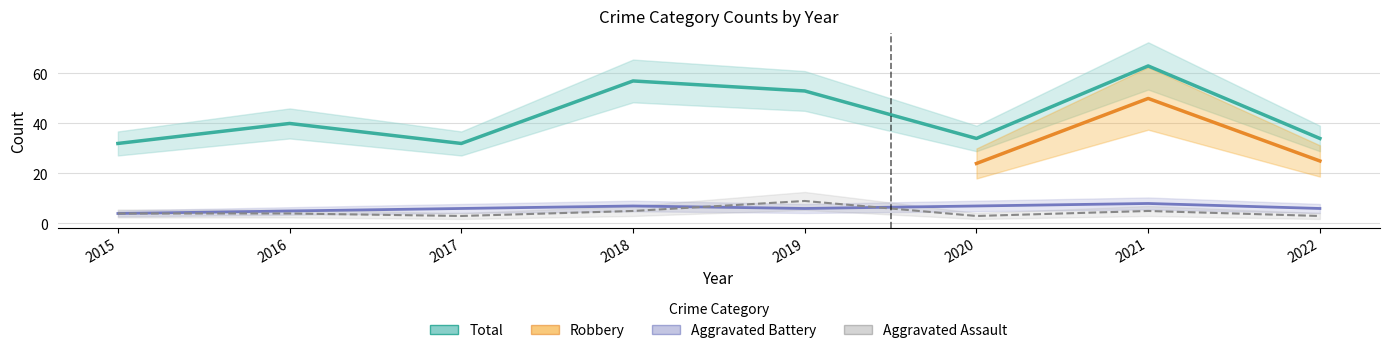

How many intersections are there between Aggravated Assault and Aggravated Battery?

2